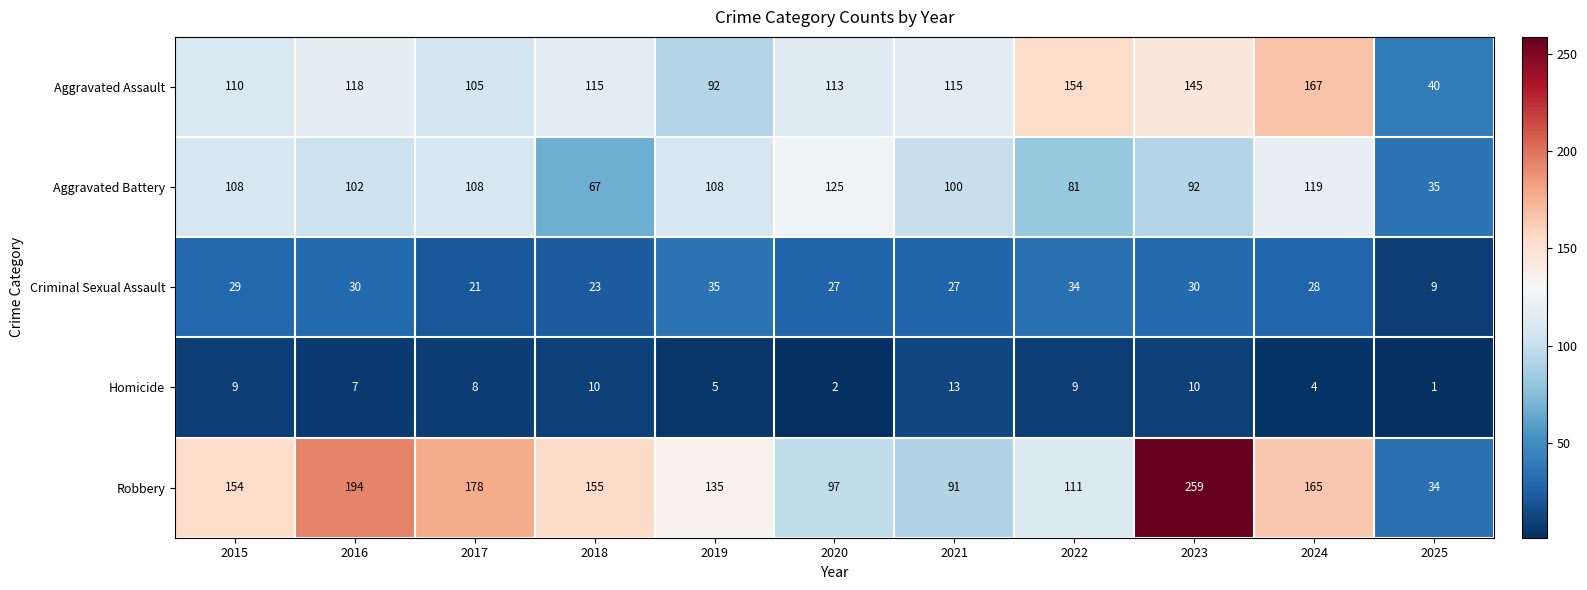

Which category has the highest value across all series?

2023